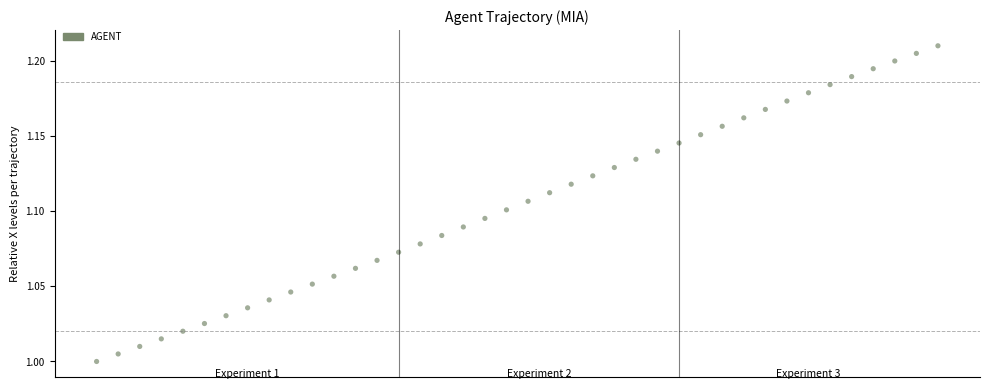

What is the range of X values (max minus min)?

3.9